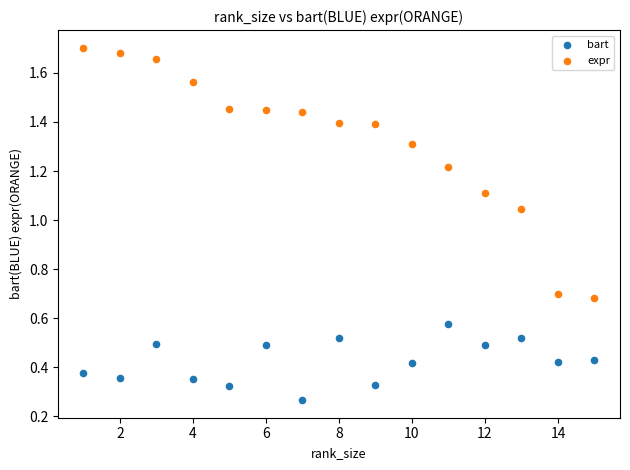

What is the X range (max minus min) for the scatter plot?

14.0